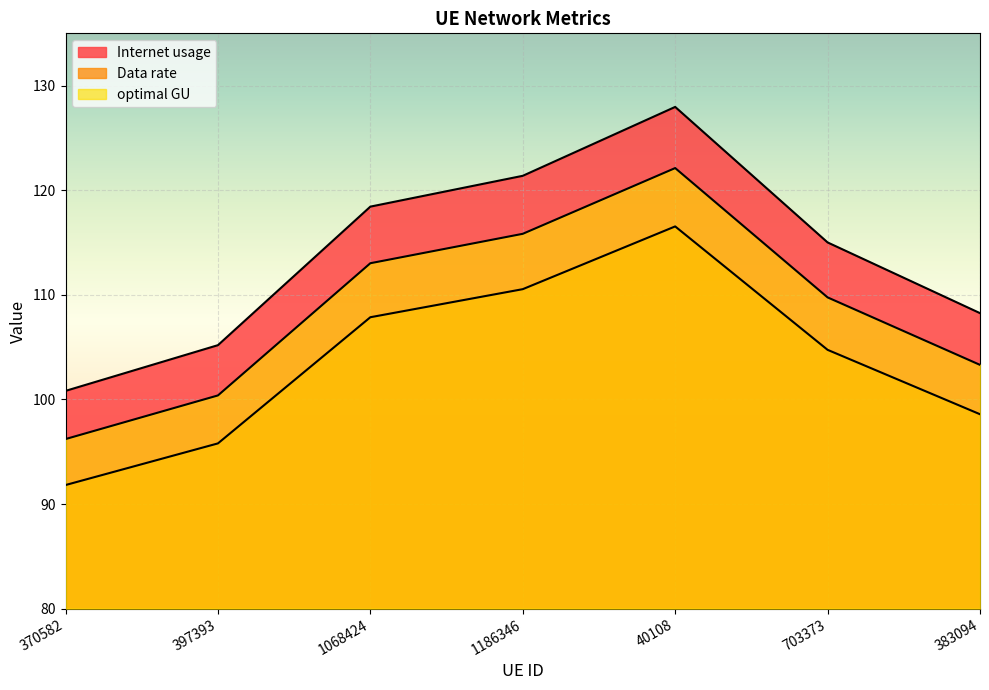

Is it true that optimal GU equals 109.8 at 703373?

True